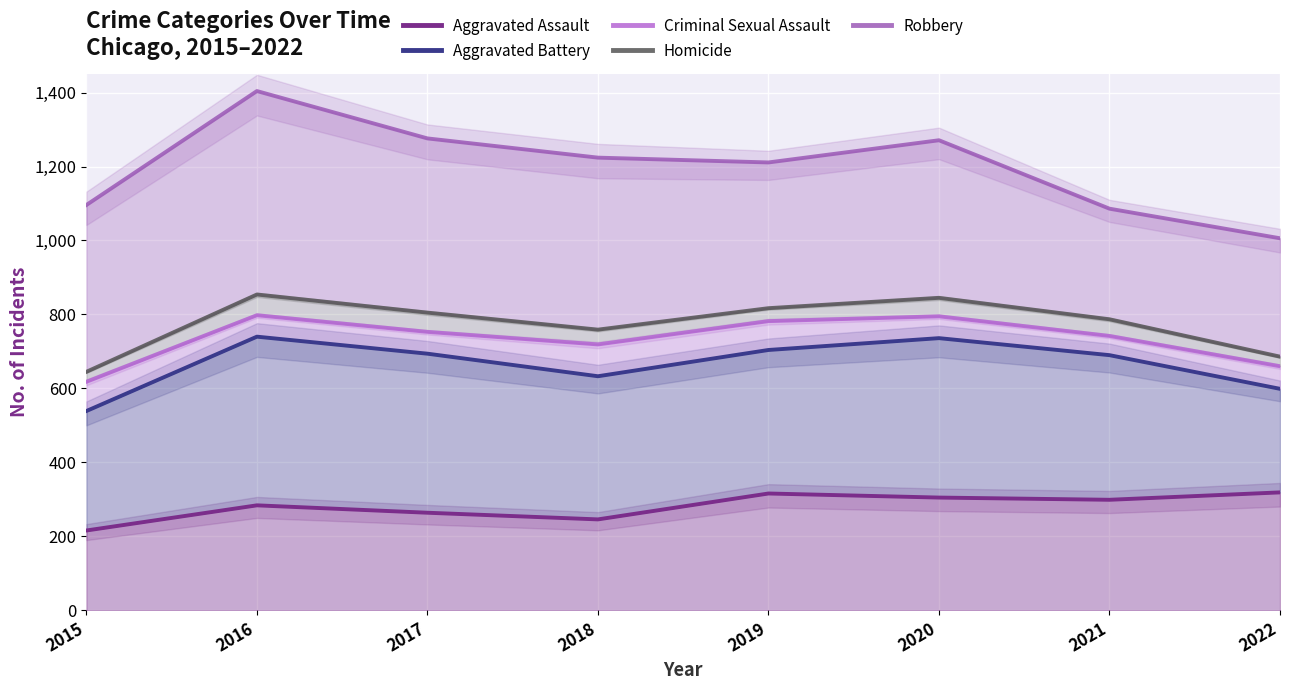

How many lines are shown in the chart?

5